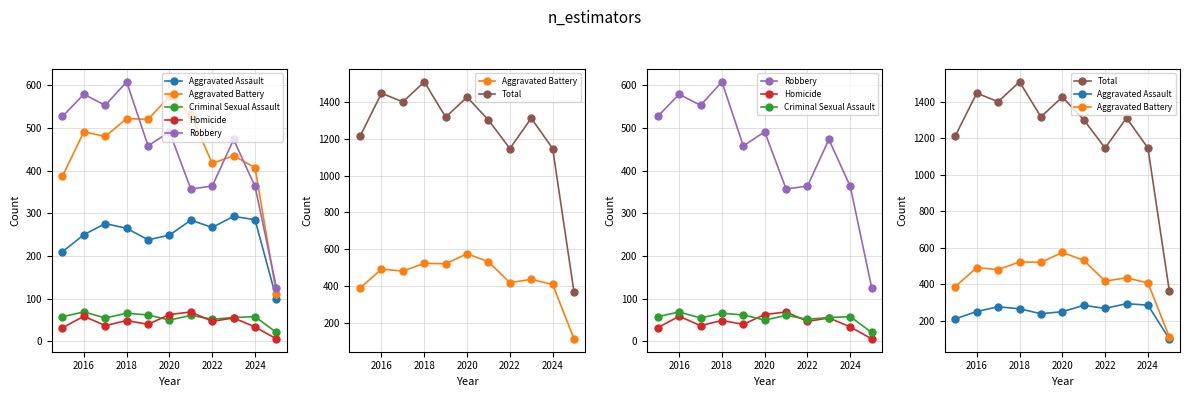

Where does the Total series first go above 1312?

2016